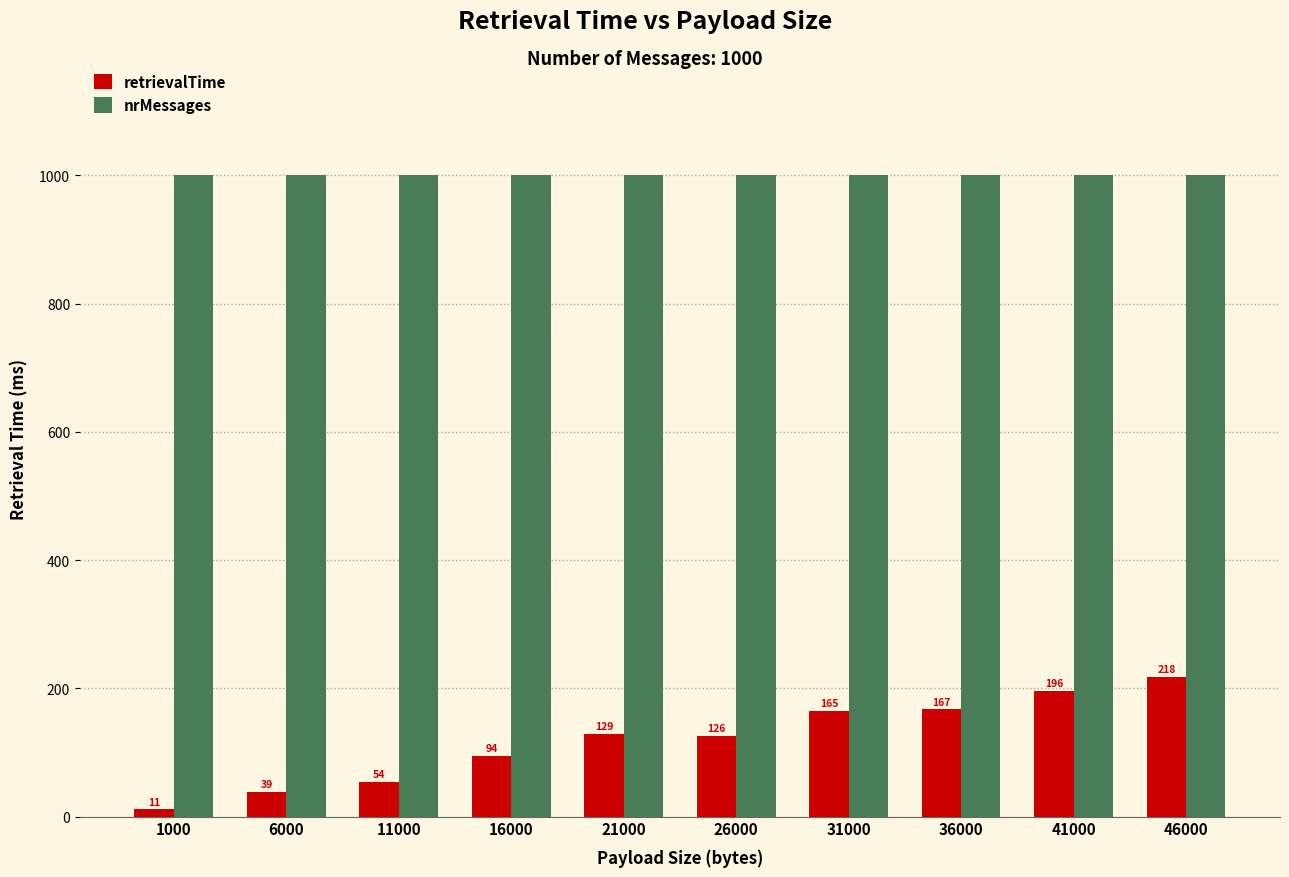

What are all the series names shown in the legend?

retrievalTime, nrMessages